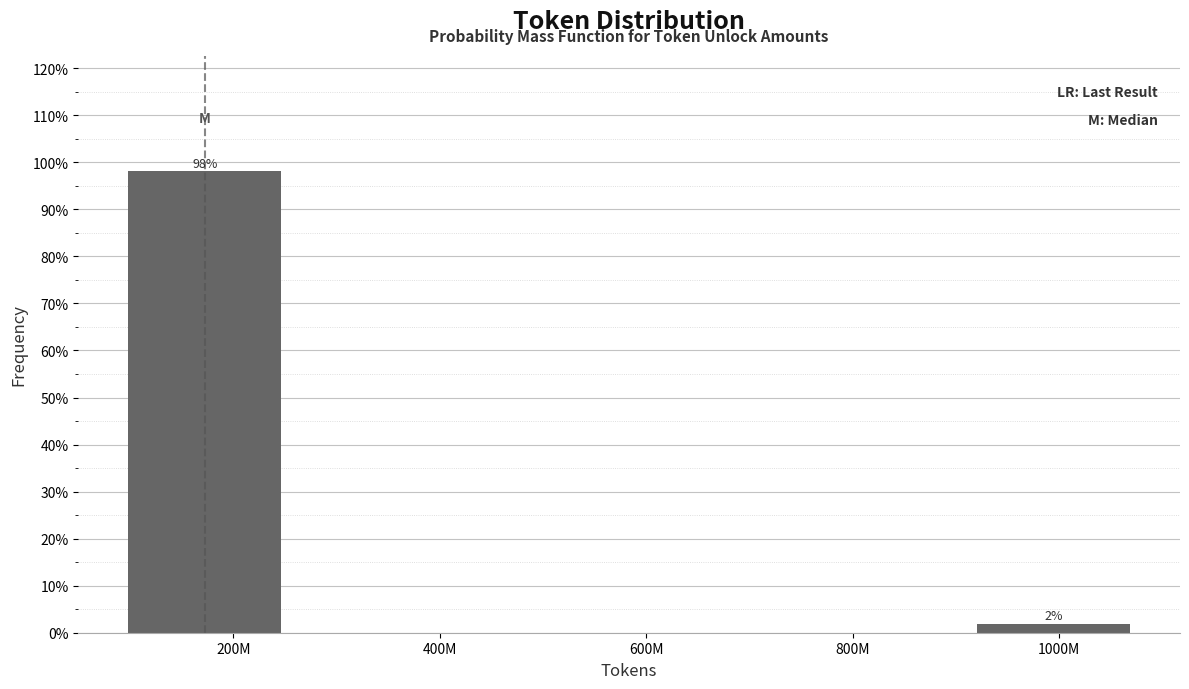

Rank the categories by value from lowest to highest.

1000M, 200M